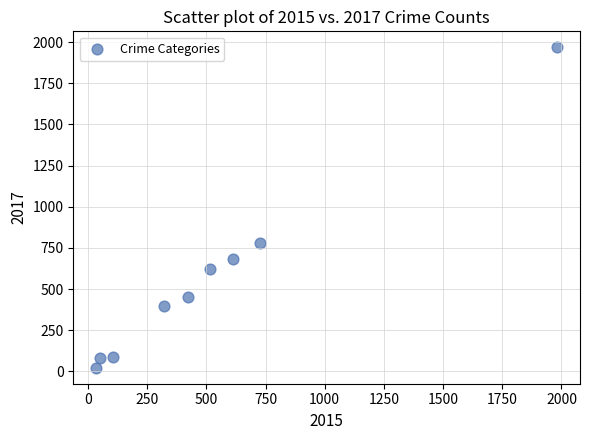

What is the range of Y values (max minus min)?

1945